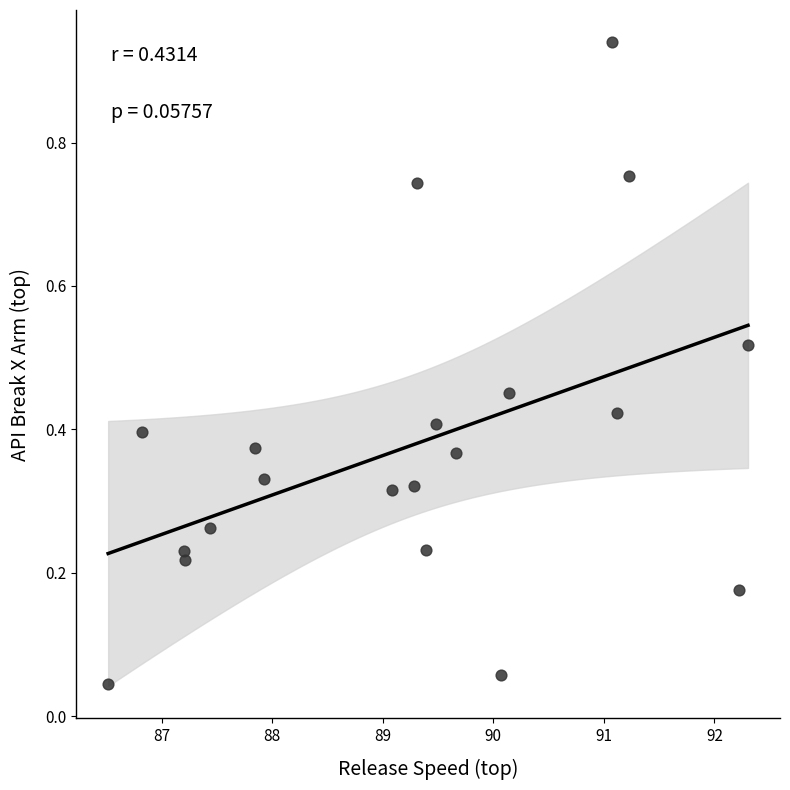

What is the range of X values (max minus min)?

5.8